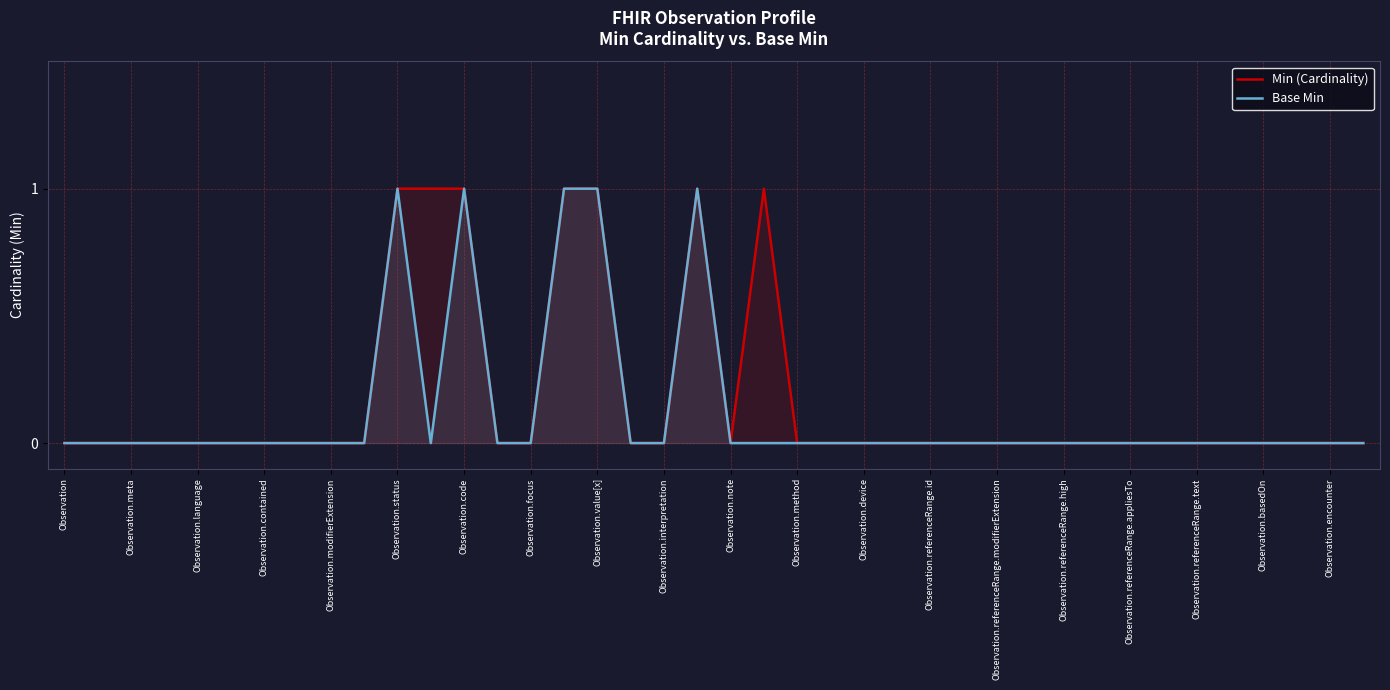

True or false: Min (Cardinality) and Base Min cross at least once.

False